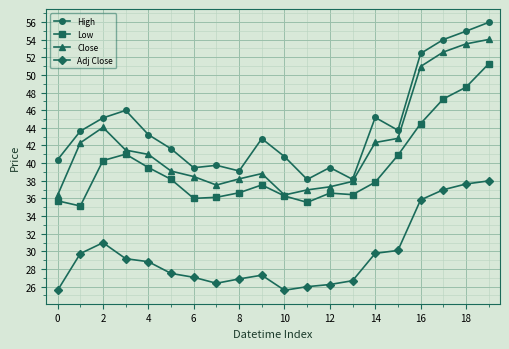

What is the smallest value displayed?

25.6